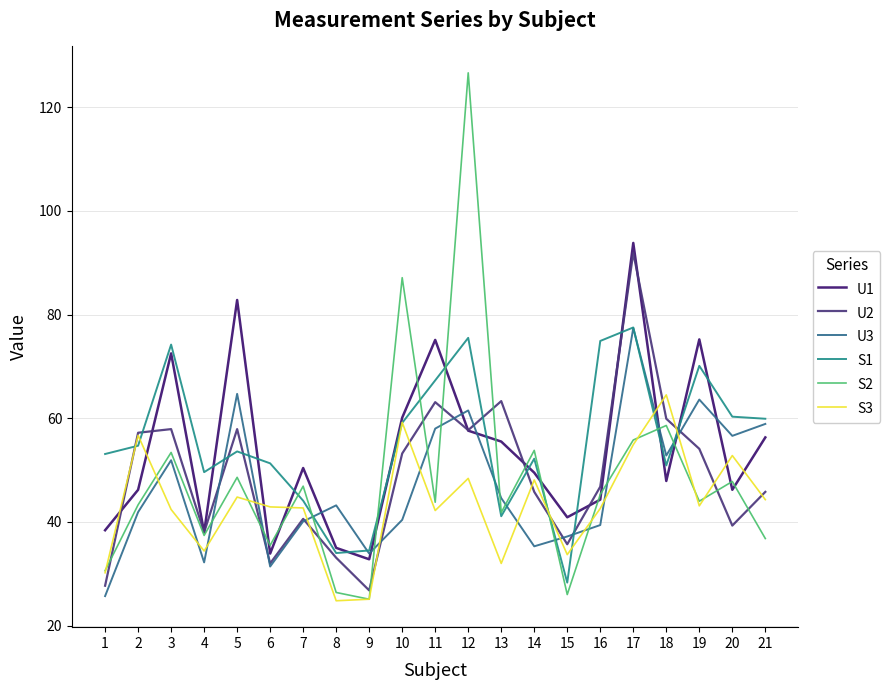

Does the chart display data point markers on the line(s)?

No